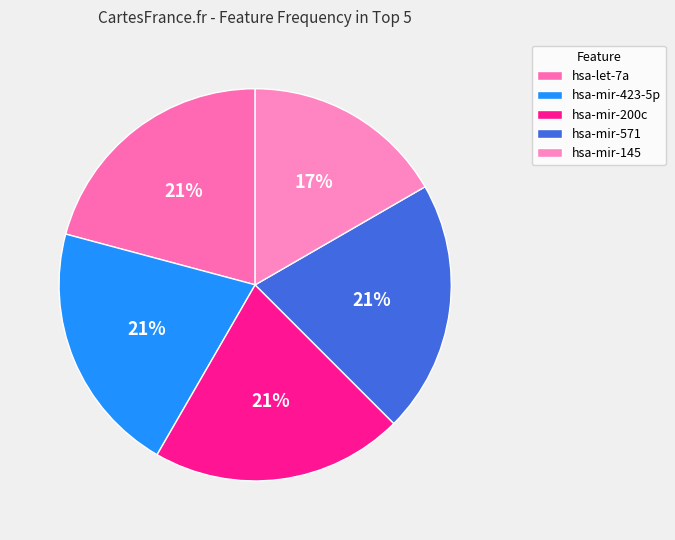

Combined, do hsa-mir-145 and hsa-let-7a account for over 50%?

No